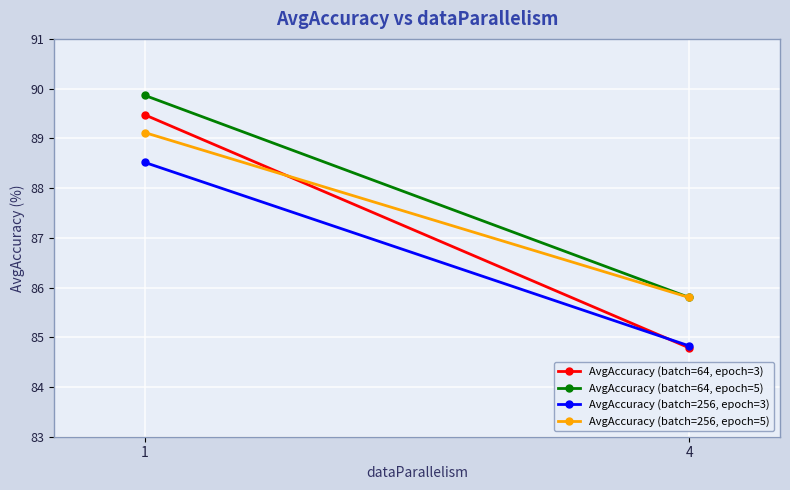

Reading right to left, list all the values displayed in this chart.

AvgAccuracy (batch=64, epoch=3): 4=84.8	1=89.5
AvgAccuracy (batch=64, epoch=5): 4=85.8	1=89.9
AvgAccuracy (batch=256, epoch=3): 4=84.8	1=88.5
AvgAccuracy (batch=256, epoch=5): 4=85.8	1=89.1